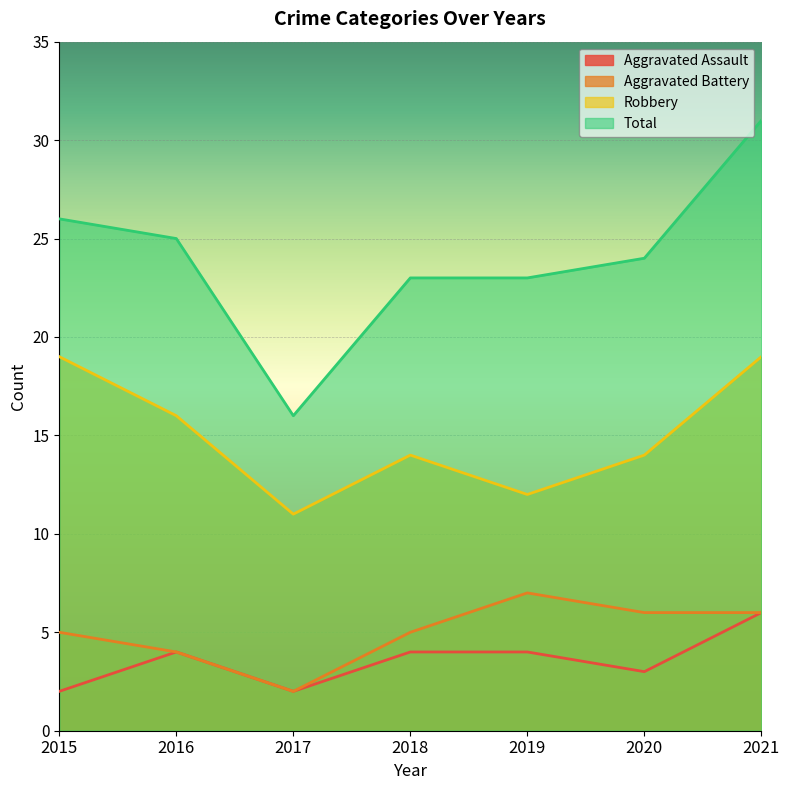

What are all the series names shown in the legend?

Aggravated Assault, Aggravated Battery, Robbery, Total